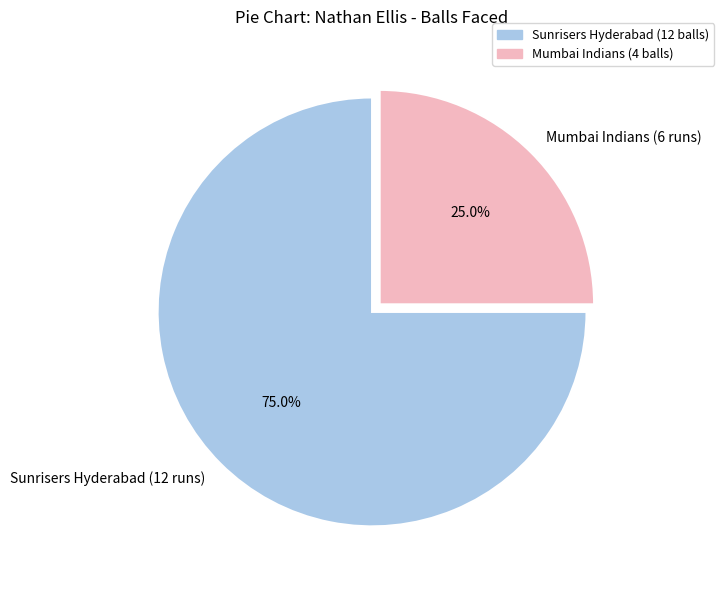

Which slice is the largest?

Sunrisers Hyderabad (12 runs)